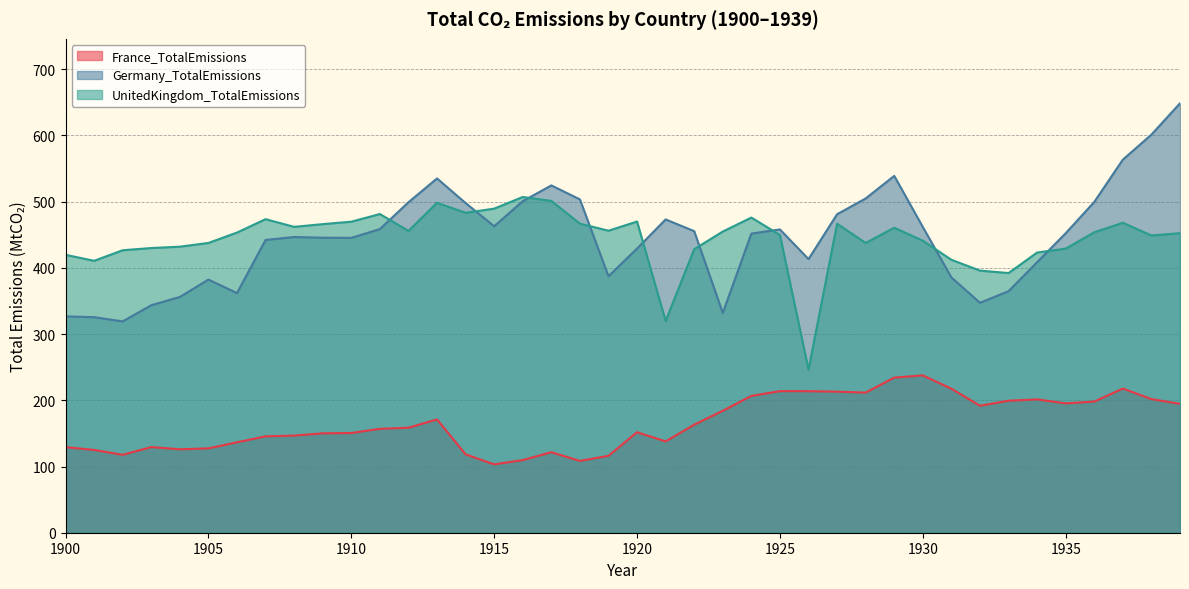

True or false: Germany_TotalEmissions has a value of 446.6 at 1908.

True